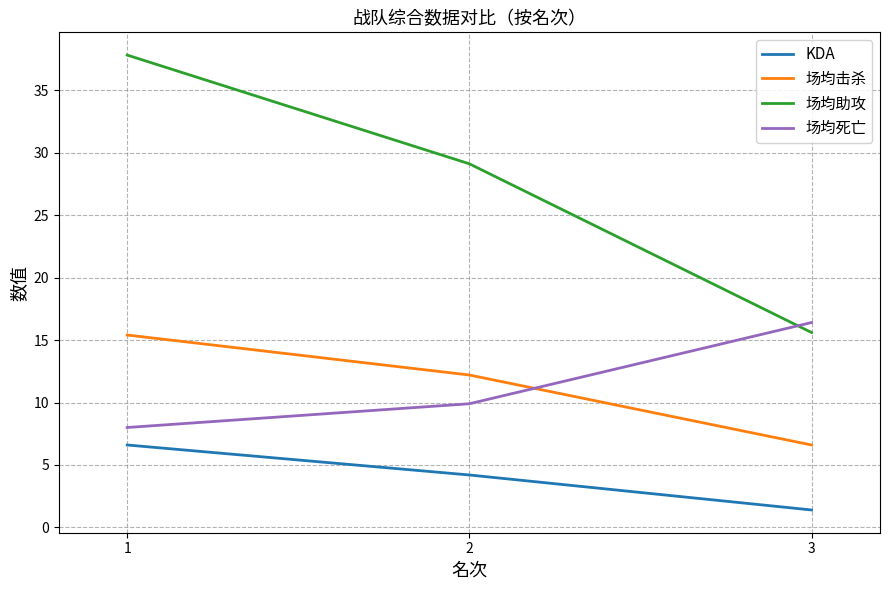

List the labels in order of 场均死亡 value, smallest first.

1, 2, 3